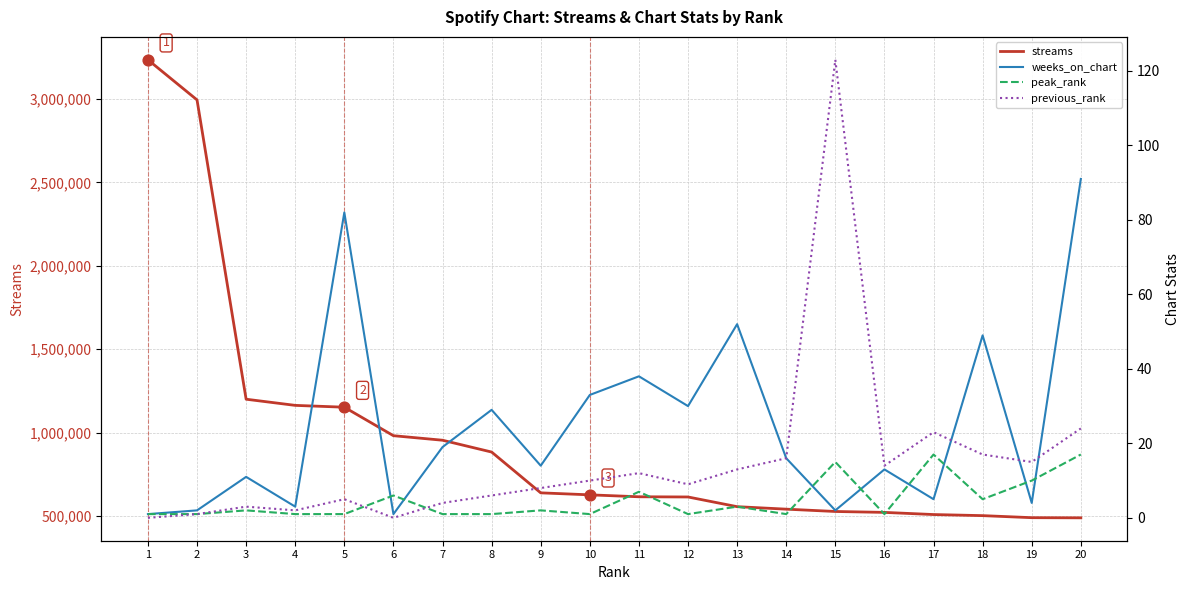

Which series reaches the maximum Y coordinate?

streams